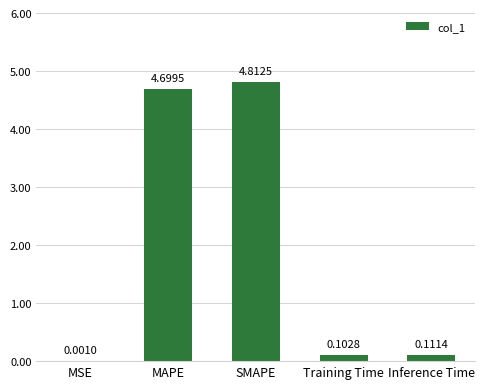

Which label corresponds to the largest value in the chart?

SMAPE